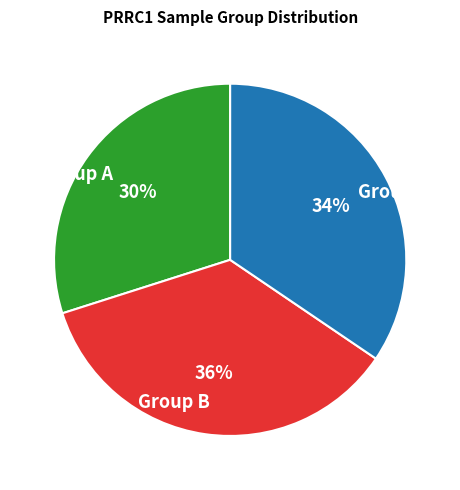

How many slices are in this pie chart?

3